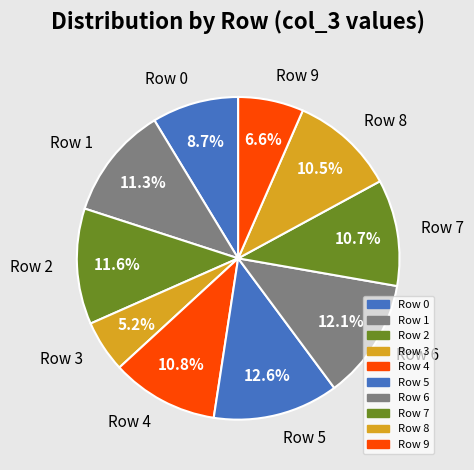

Does any single category account for the majority?

No